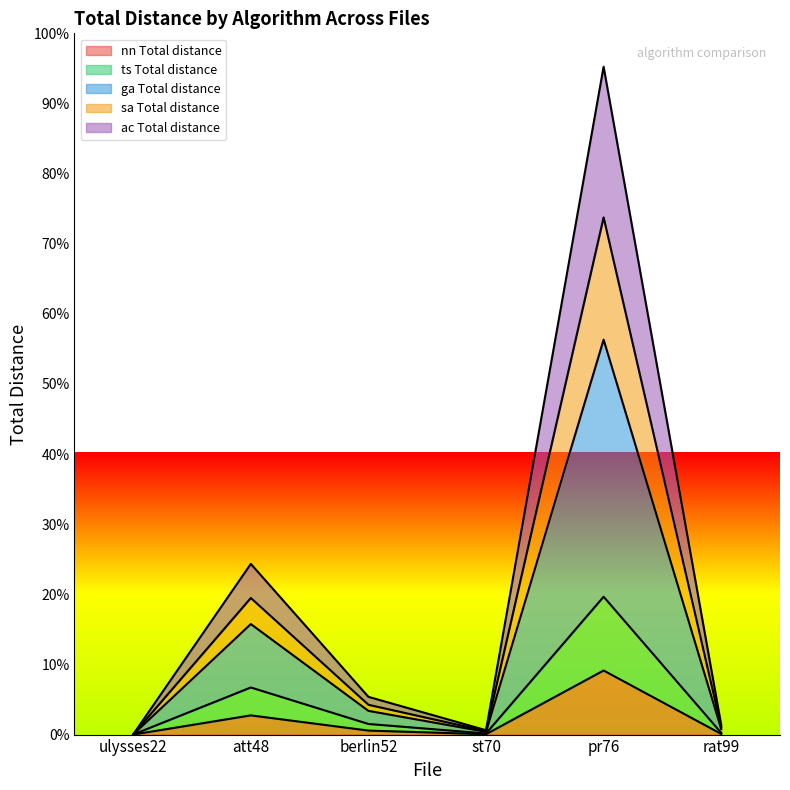

What is the difference between the second highest and second lowest values in the nn Total distance series?

38475.2